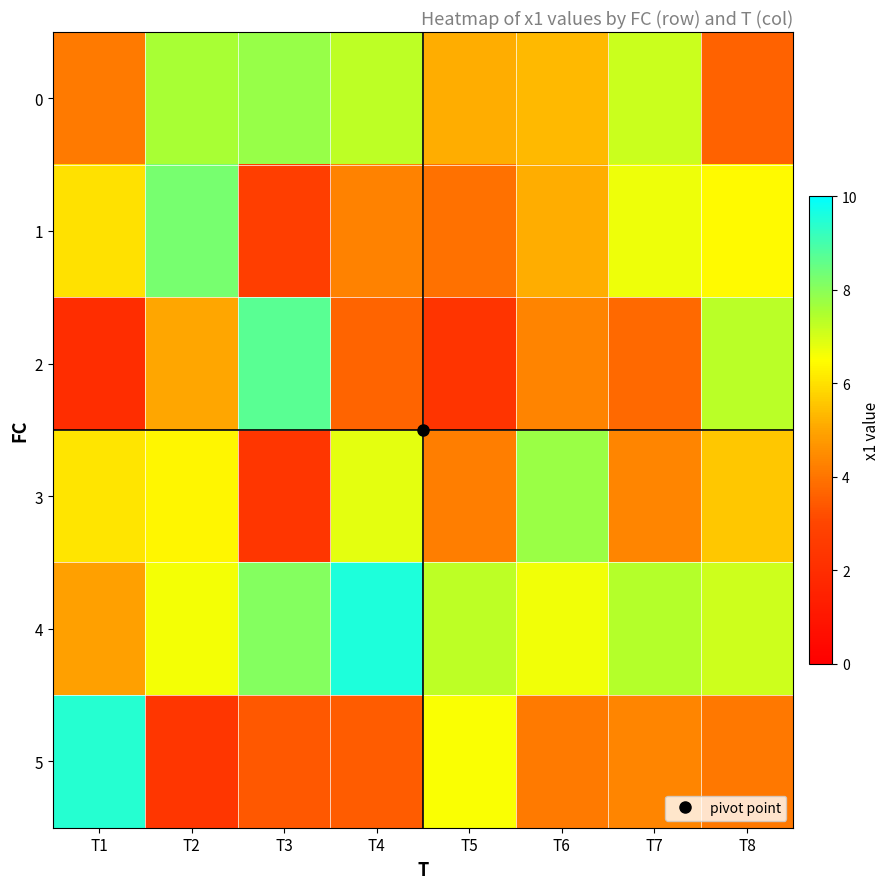

Which has a higher value, T2 or T5?

T2